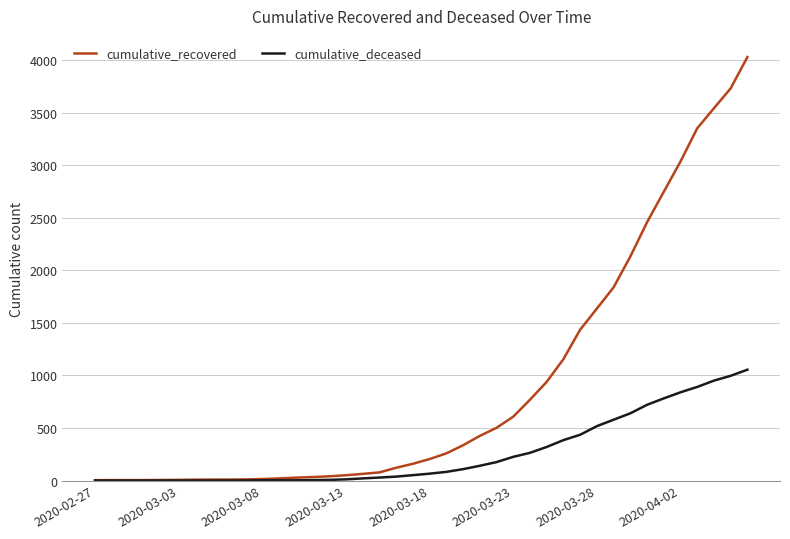

Which series has the largest range (max minus min)?

cumulative_recovered